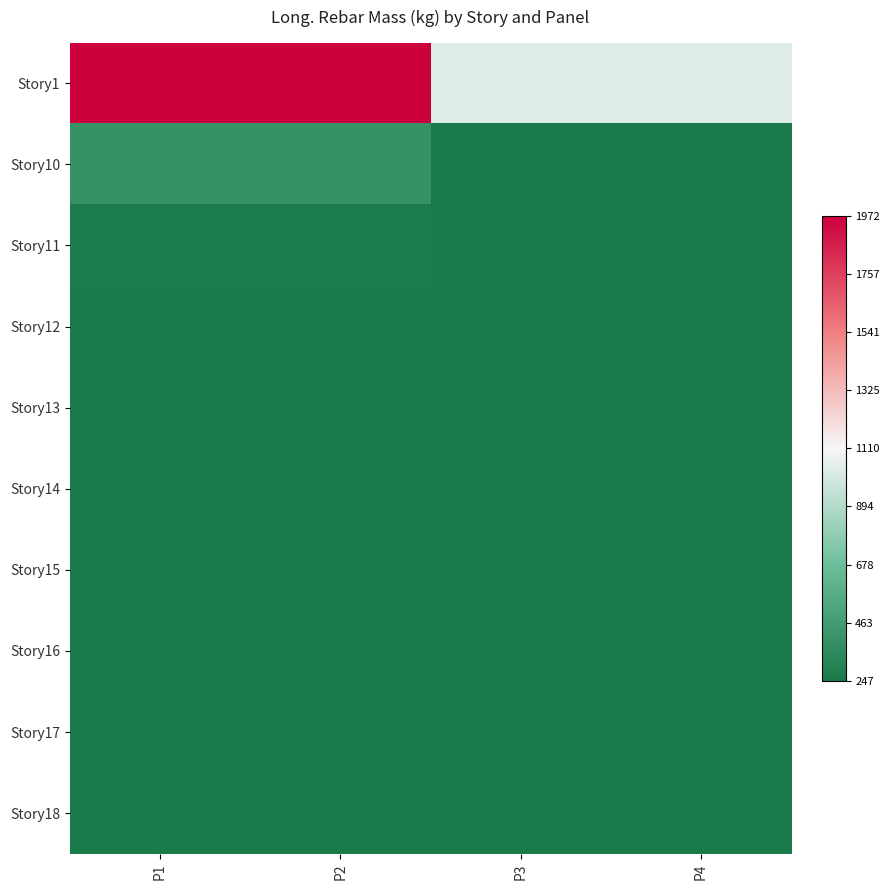

Count the number of data series in this chart.

10